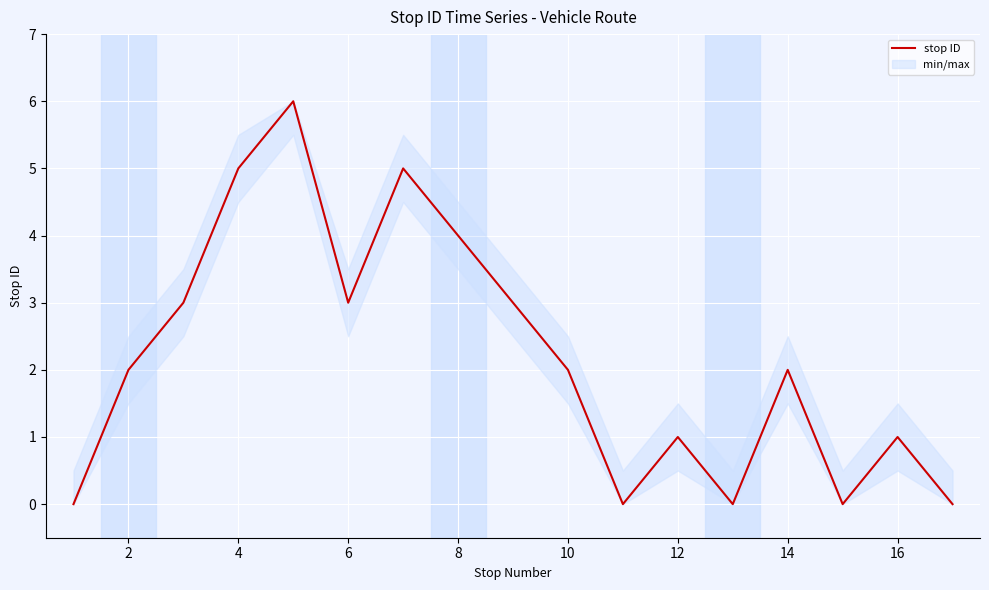

Count the values in the range 0 to 3.

13